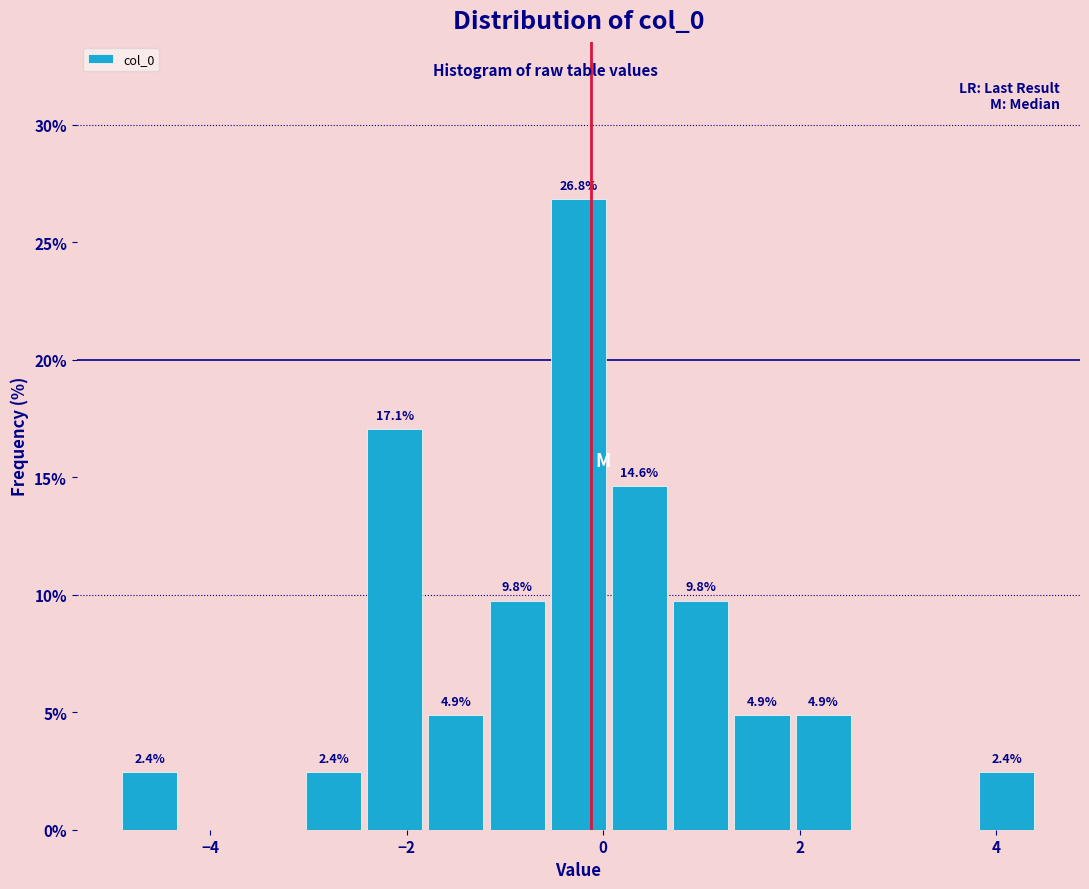

Read against the x-axis, roughly where is the centre of the tallest bar?

-0.2